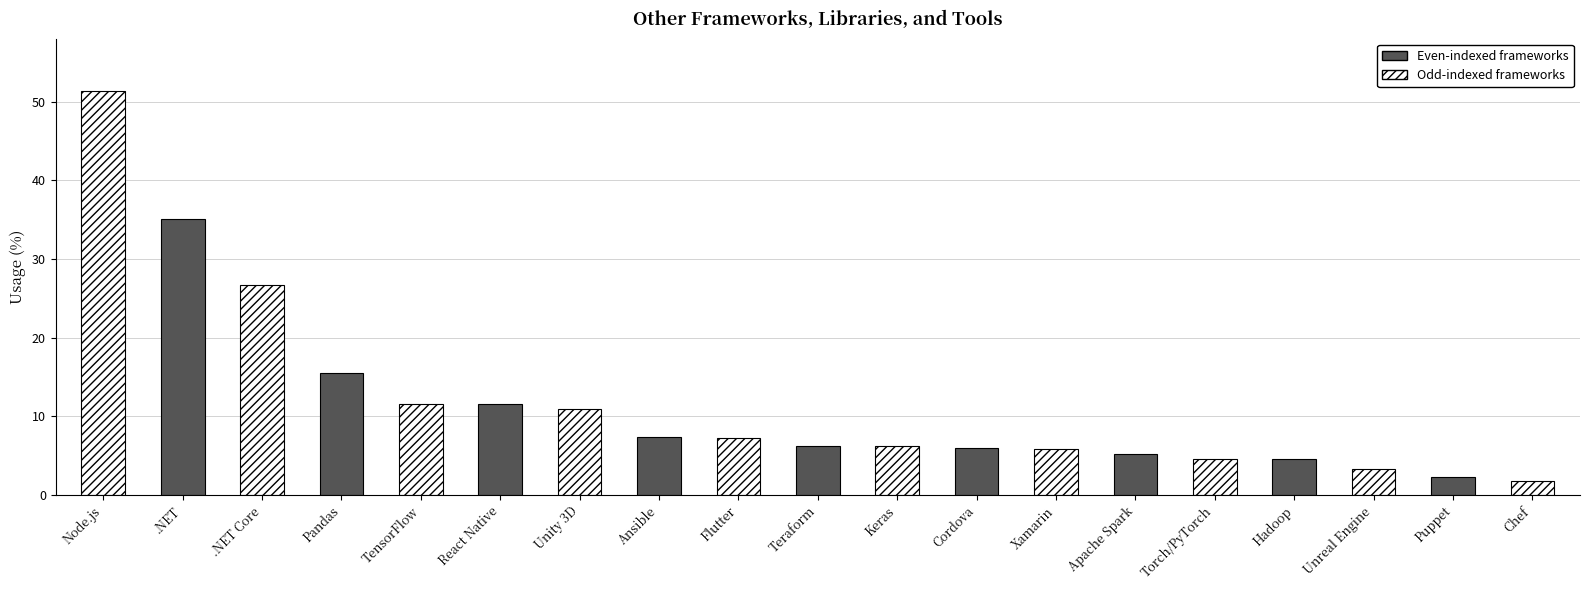

Where is the data nearest to the value 26?

.NET Core